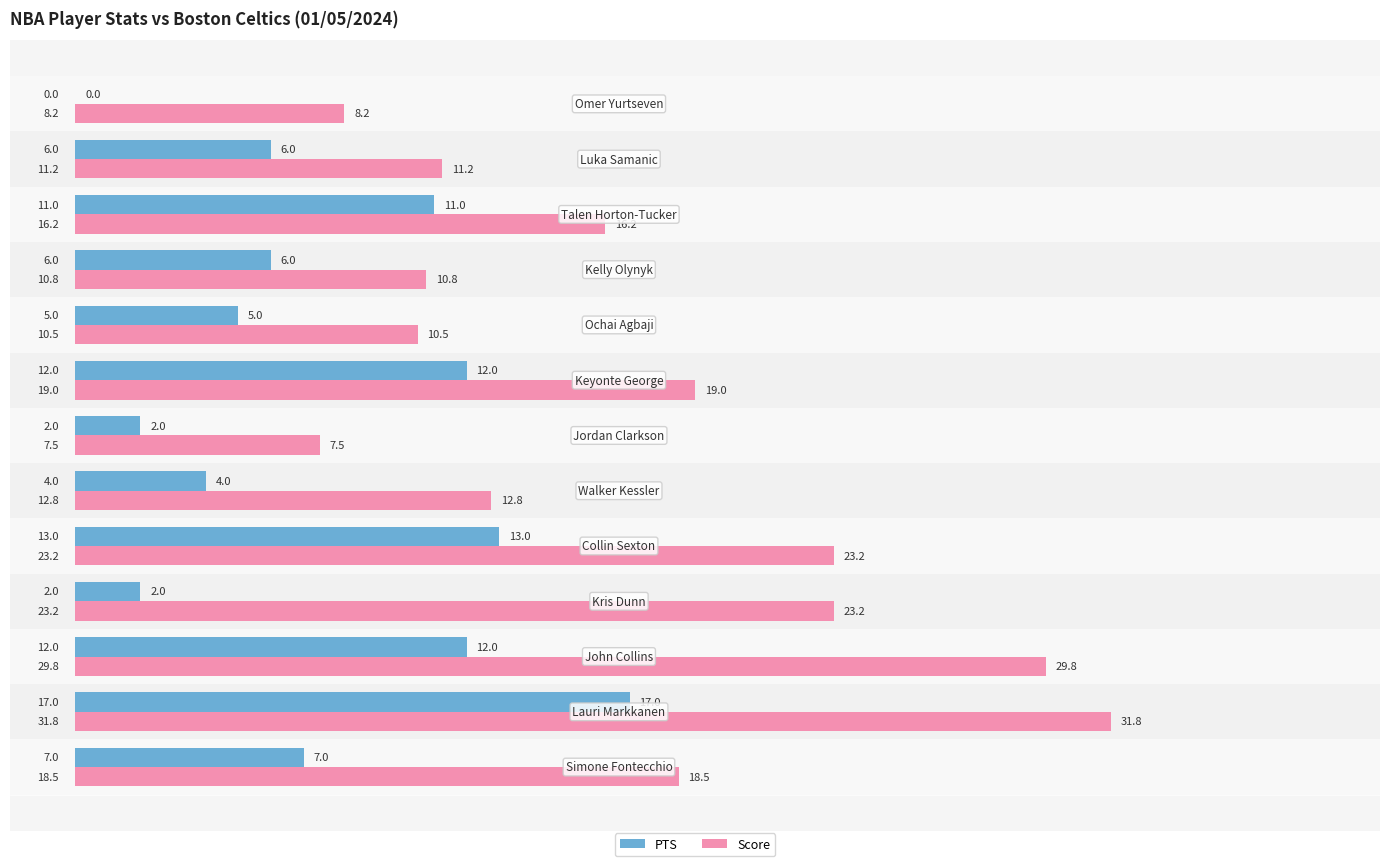

List the series in order of their overall mean, highest first.

Score, PTS